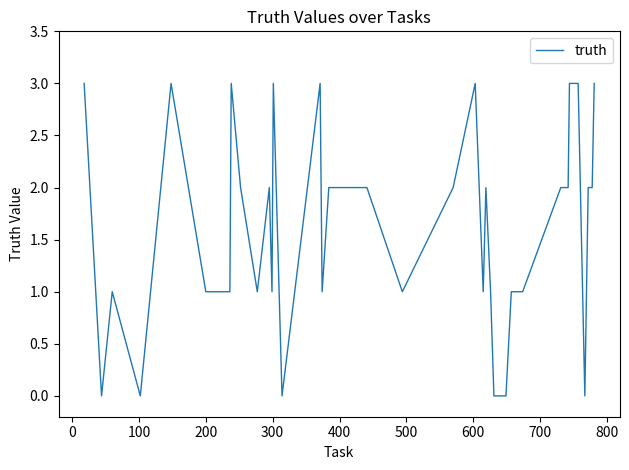

What is the difference between the maximum and minimum values?

3